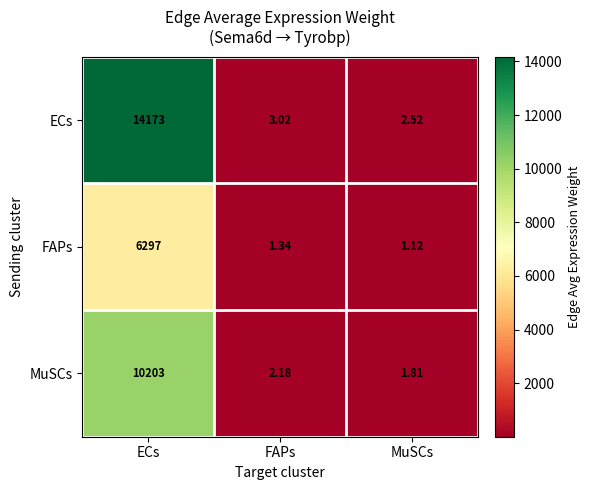

Which label corresponds to the largest value in the chart?

ECs